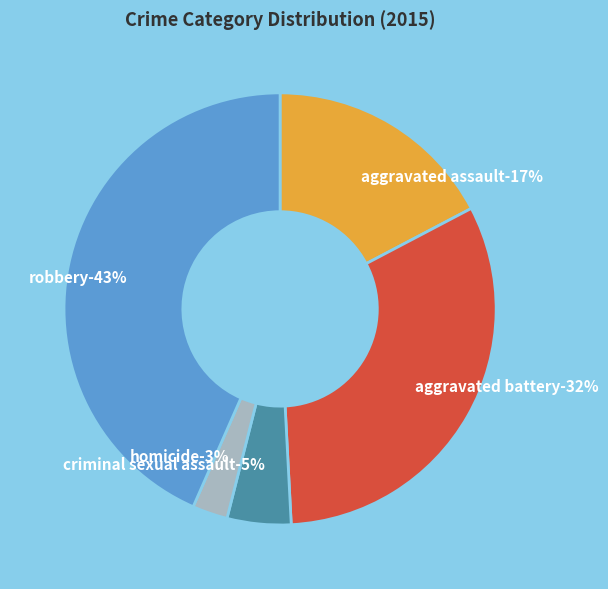

Is Aggravated Battery the majority of the pie?

No